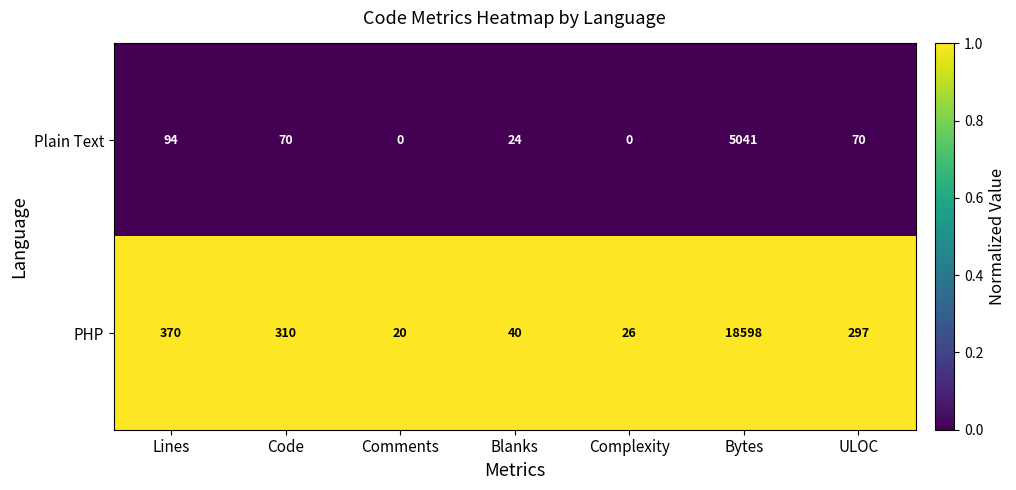

Is it true that Plain Text equals 11 at Blanks?

False